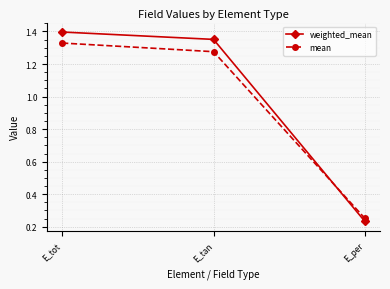

At which label is mean closest to 0?

E_per